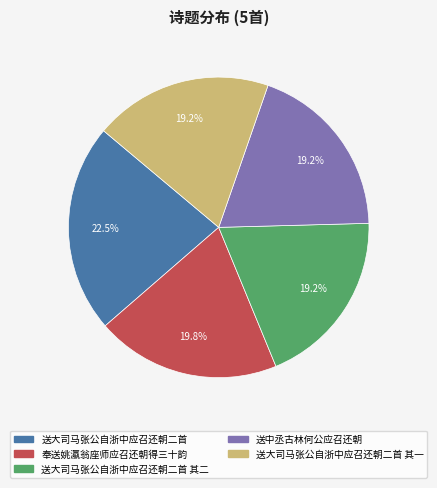

Is there a majority slice in this chart?

No